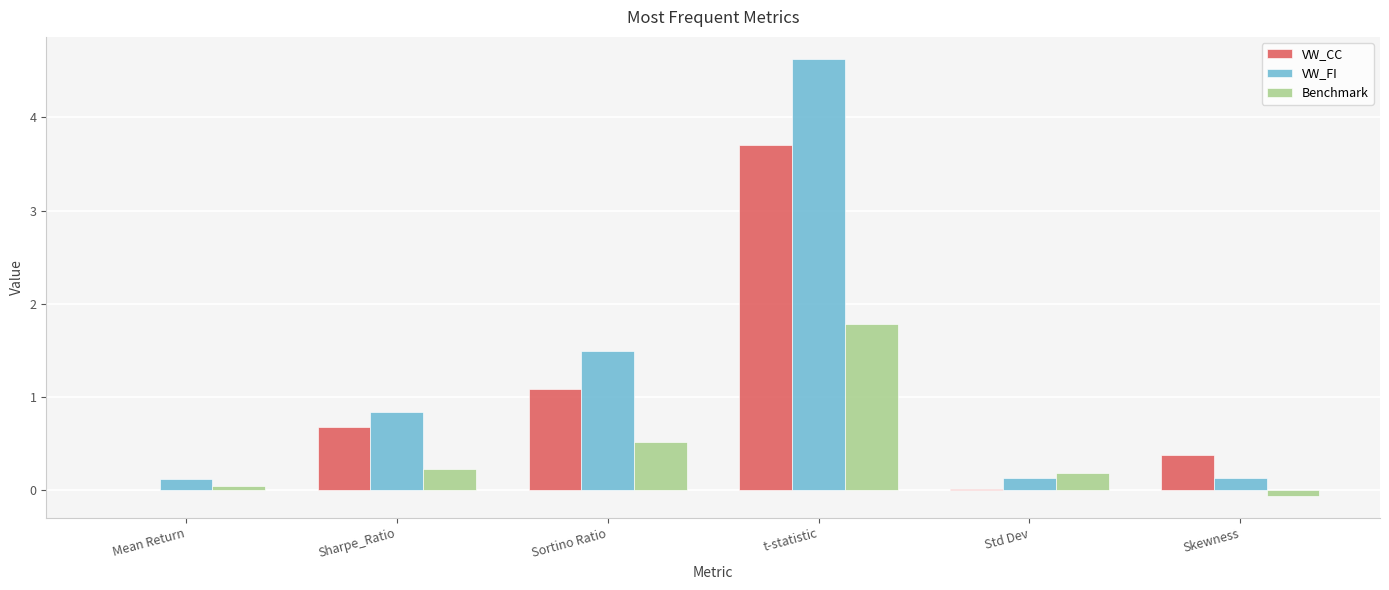

What is the greatest value displayed?

4.6